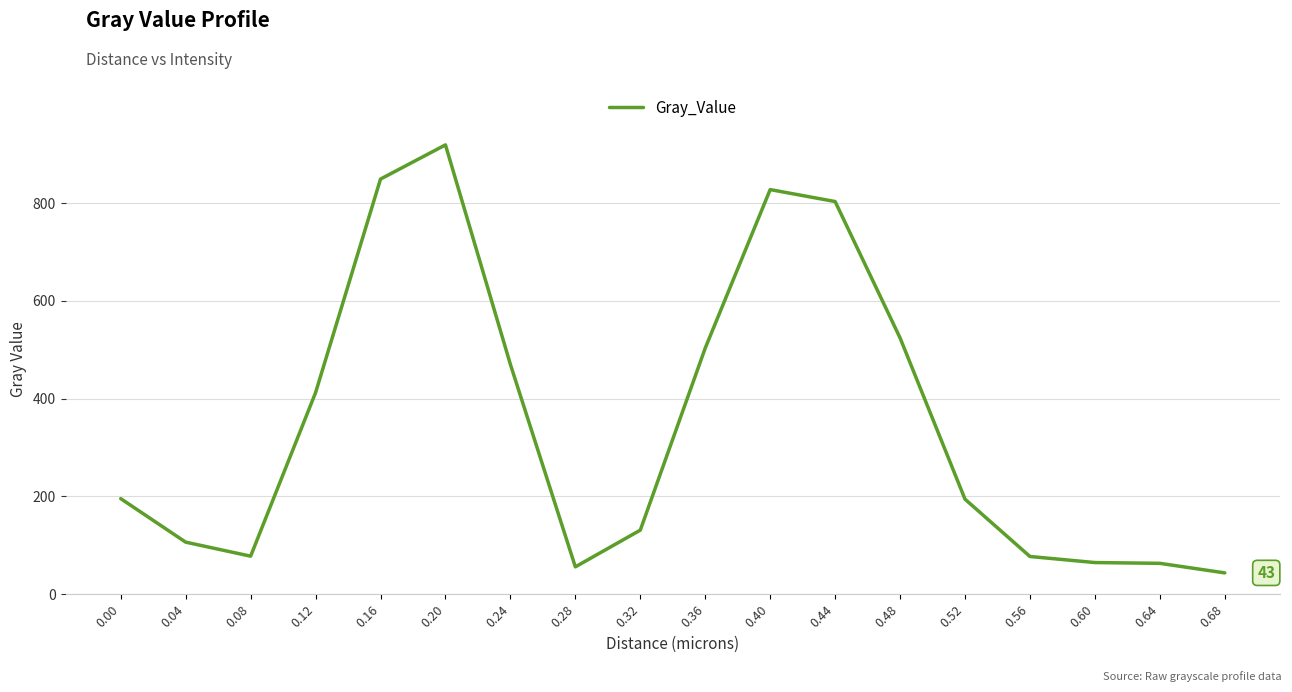

Is it true that the value at 0.00 is 319.2?

False